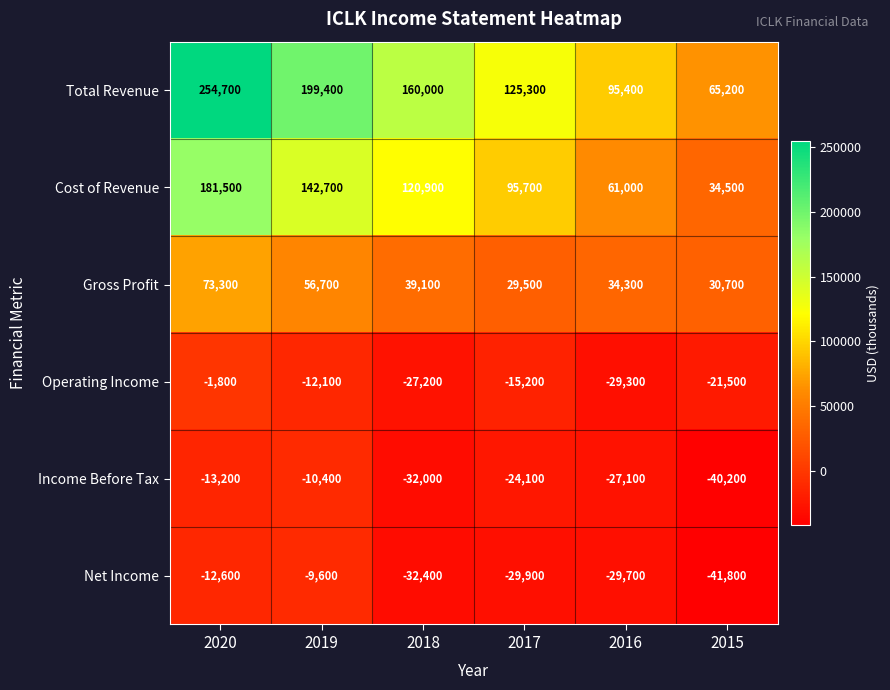

Read the Total Revenue value at 2016, to the nearest 50.

95400